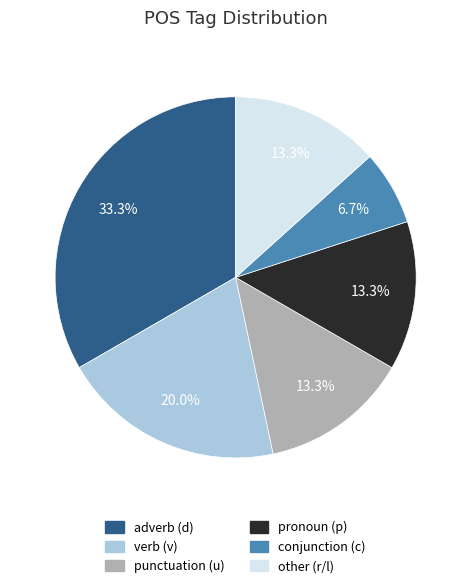

Is there a majority slice in this chart?

No